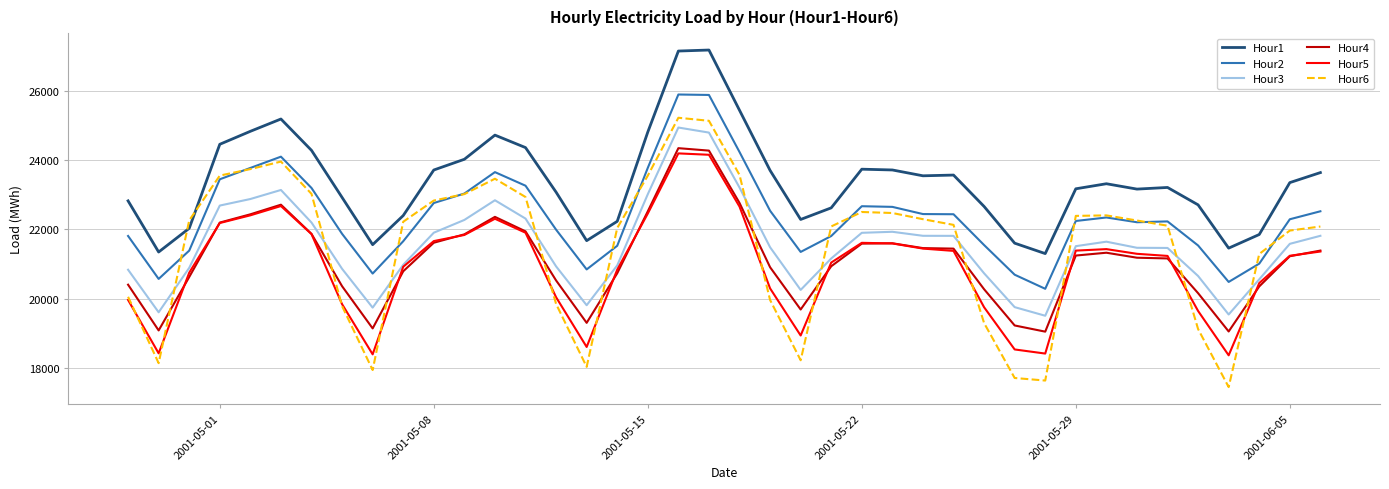

True or false: Hour3 and Hour1 cross at least once.

False